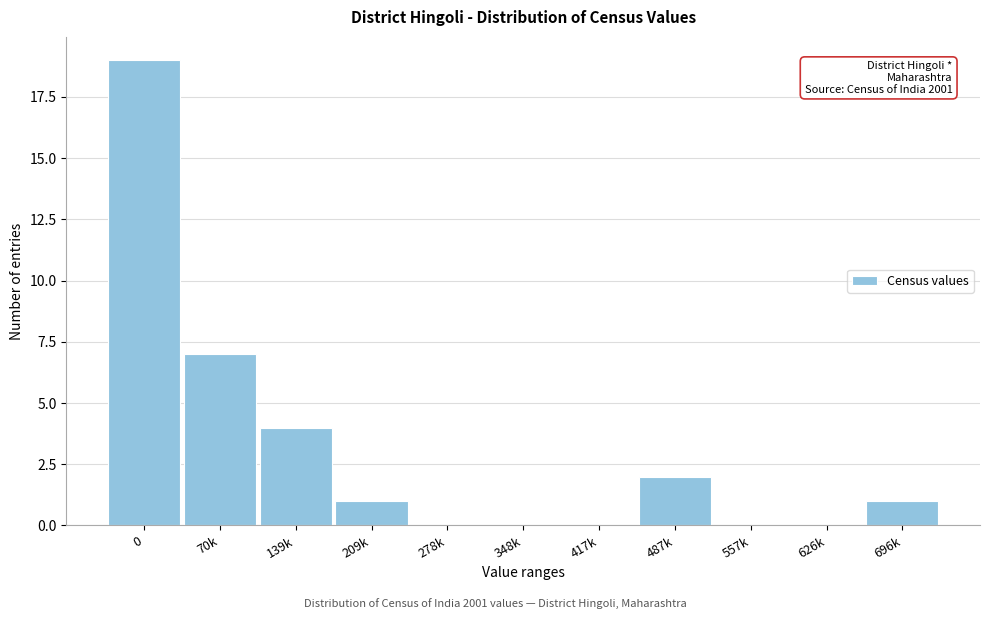

Reading left to right, list all the values displayed in this chart.

0=19	70k=7	139k=4	209k=1	278k=0	348k=0	417k=0	487k=2	557k=0	626k=0	696k=1